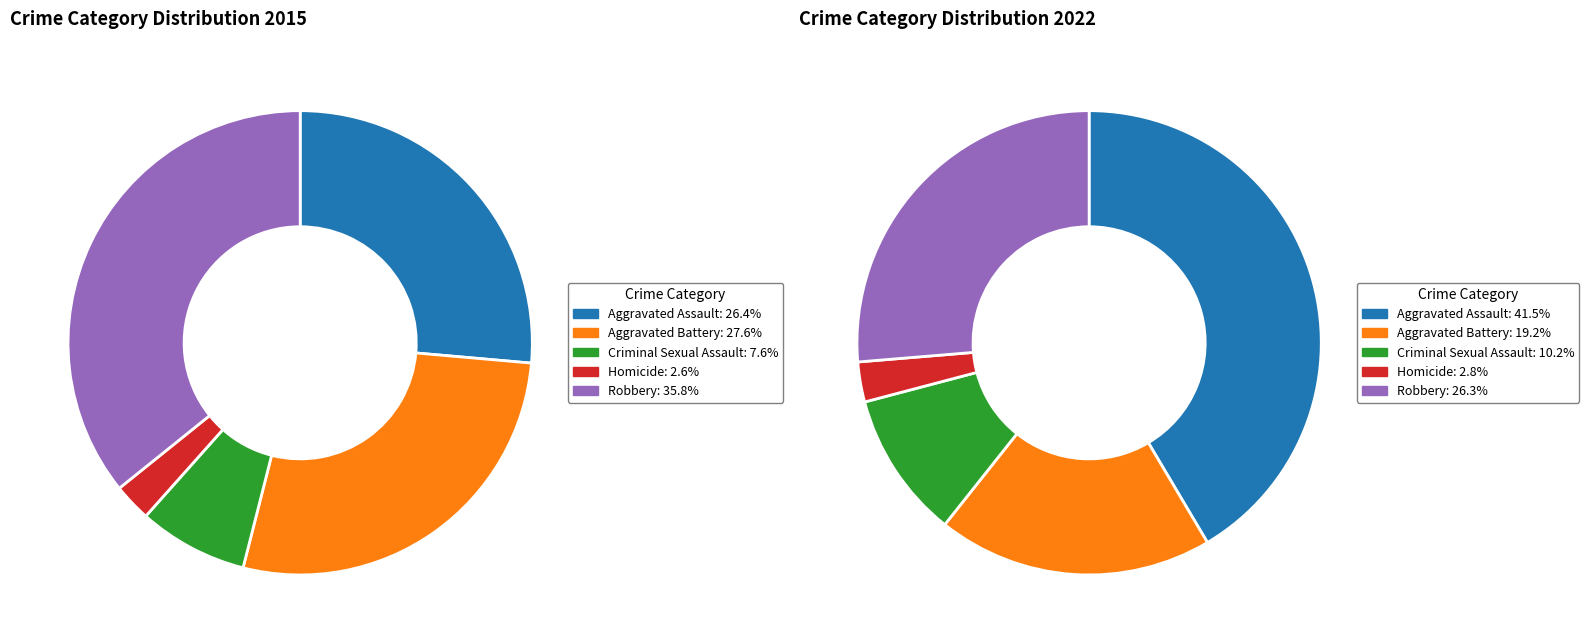

Between values_2015 and 4, which is larger?

4